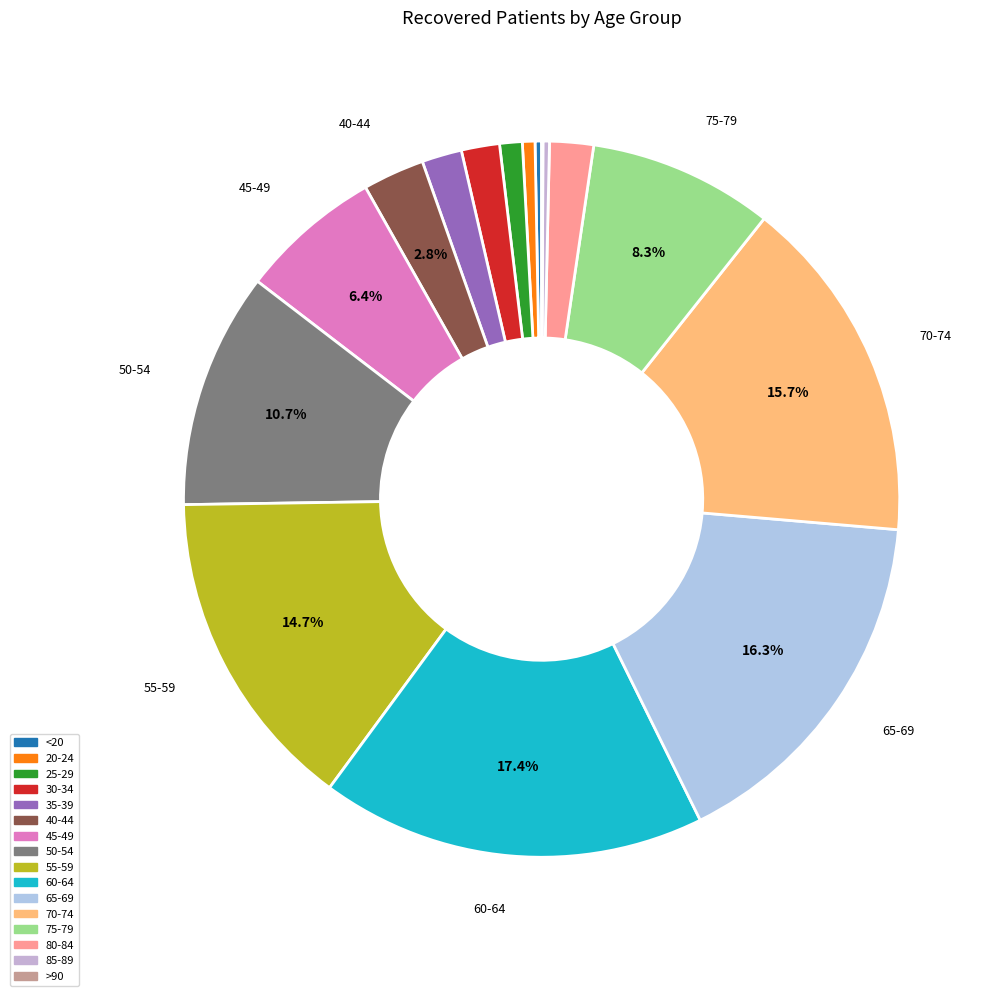

To the nearest percent, what percentage of the pie is 50-54?

11%